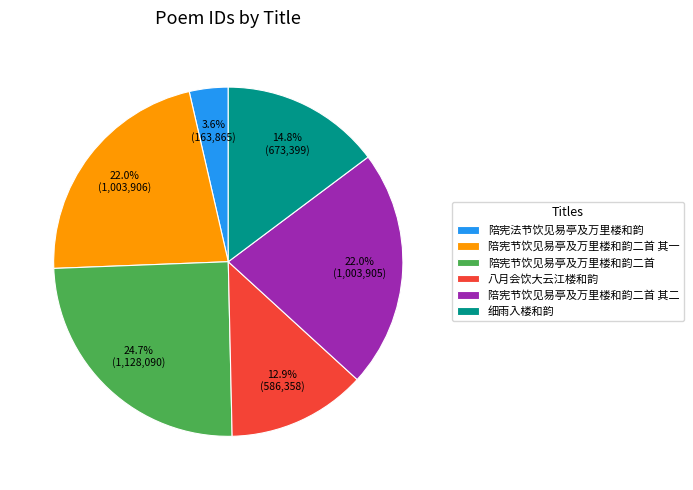

To the nearest percent, what portion does 细雨入楼和韵 represent?

15%